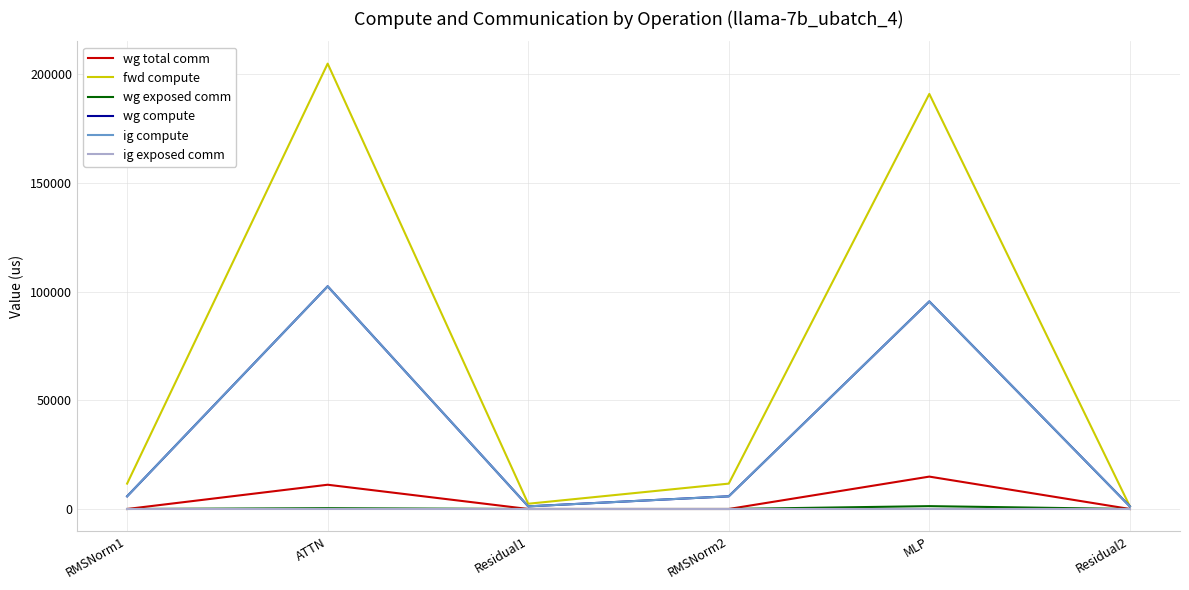

What is the label of the 1st point from the left?

RMSNorm1